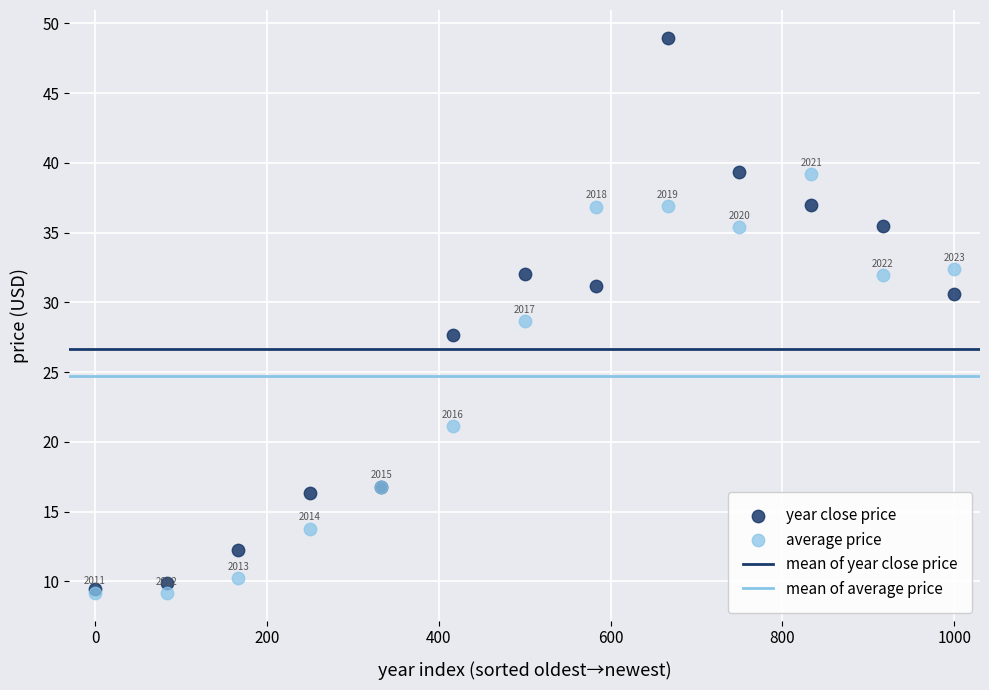

Across all series, what Y value is closest to 29?

28.7